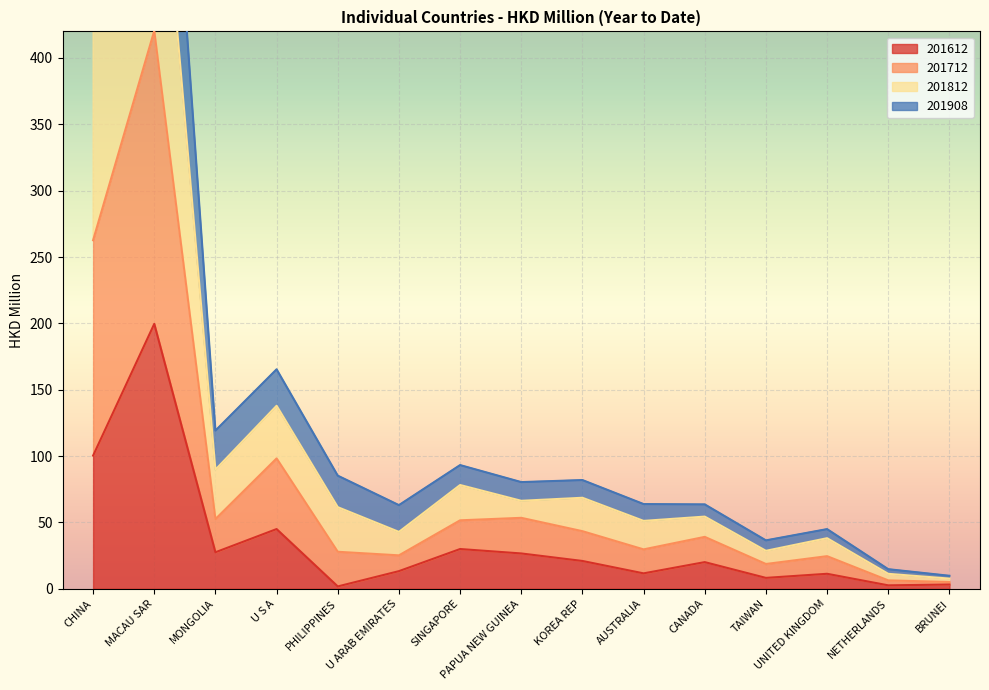

The 201612 series shows 33.0 at CANADA. True or false?

False